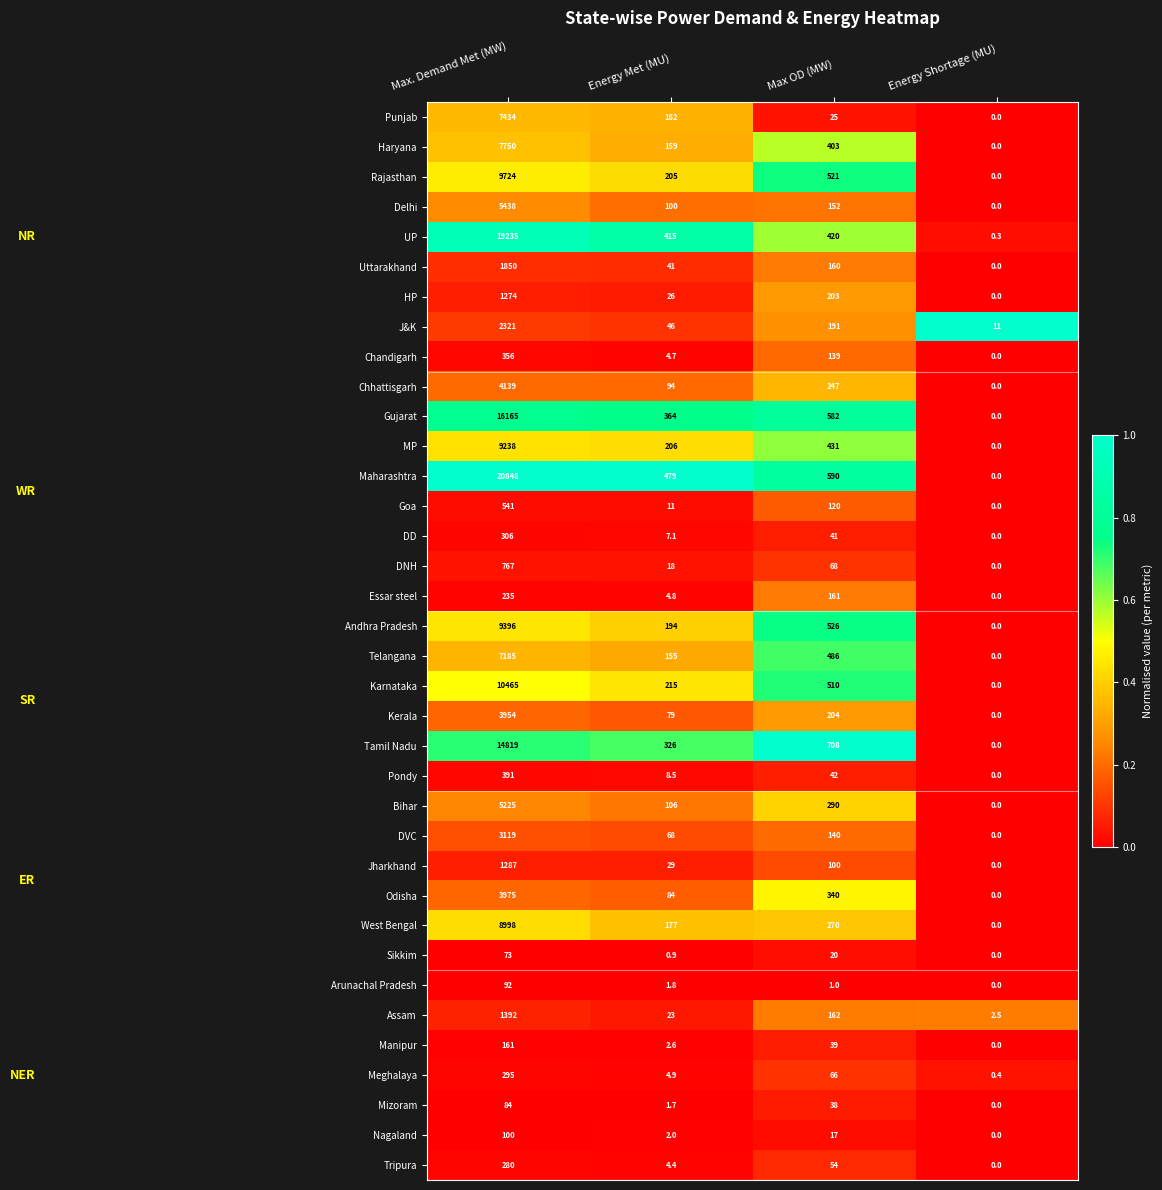

At which category is the sum across all series the highest?

Max. Demand Met (MW)